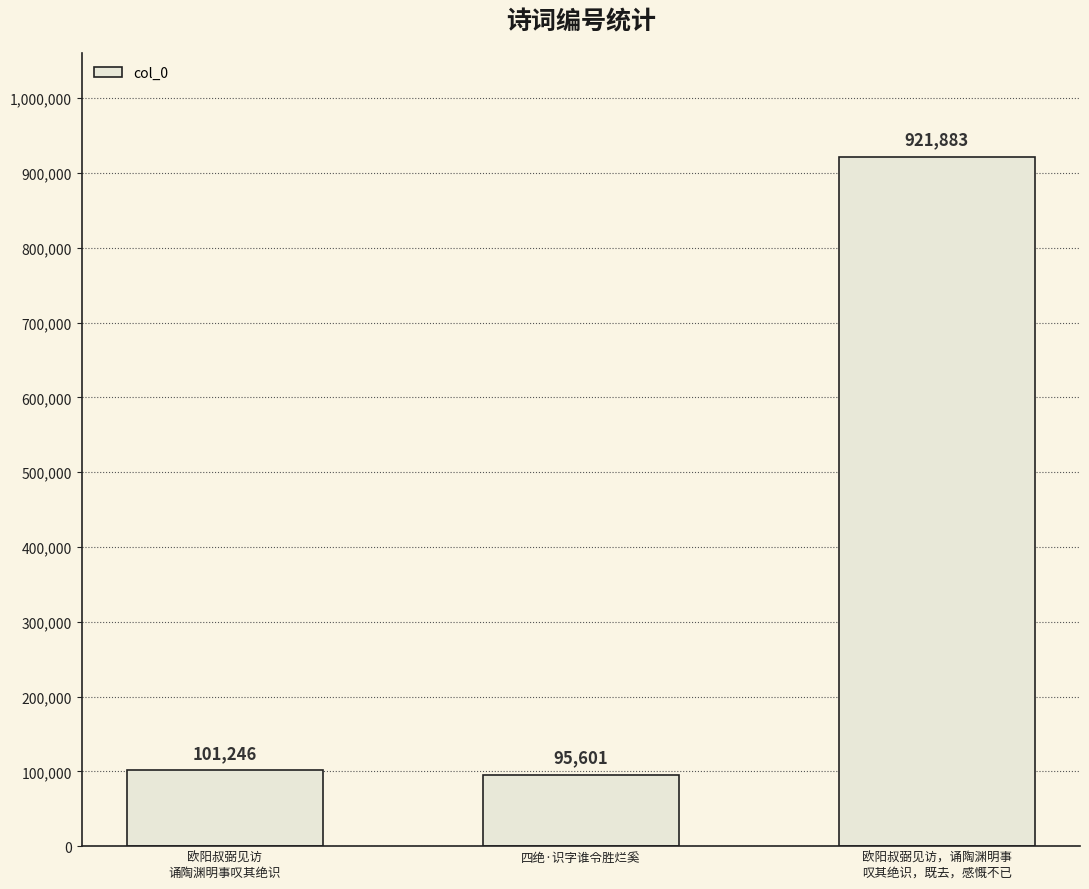

The value at 欧阳叔弼见访，诵陶渊明事
叹其绝识，既去，感慨不已 is 1231863. True or false?

False